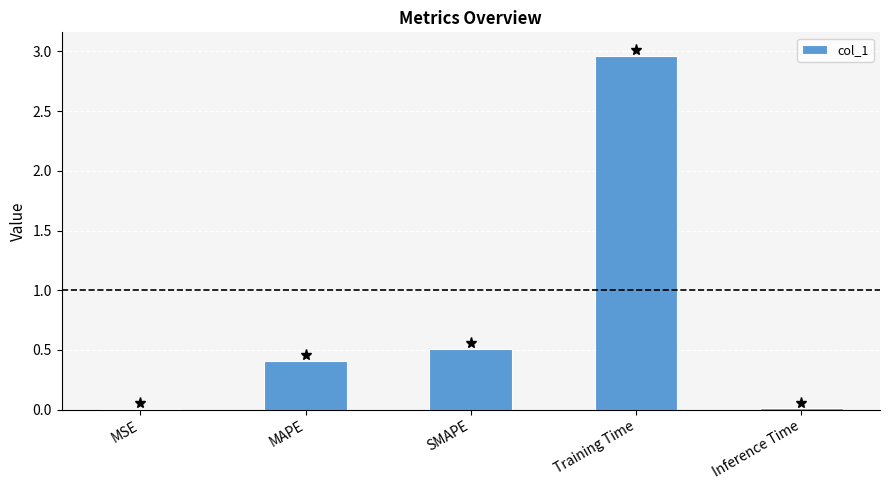

Count the number of data series in this chart.

1